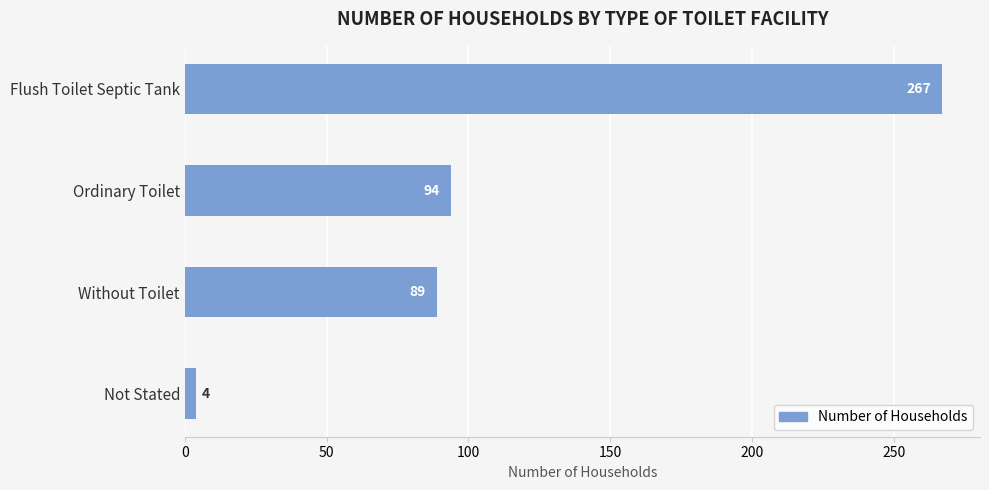

How many categories are shown in the chart?

4